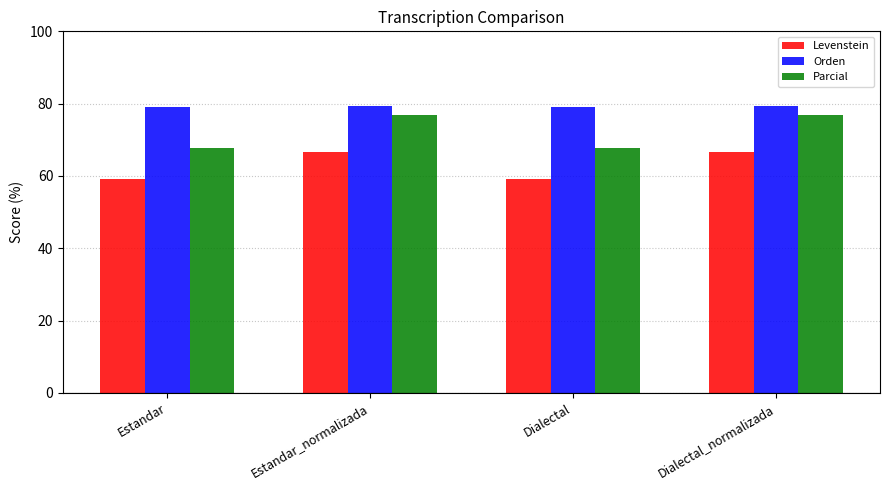

Count the number of data series in this chart.

3